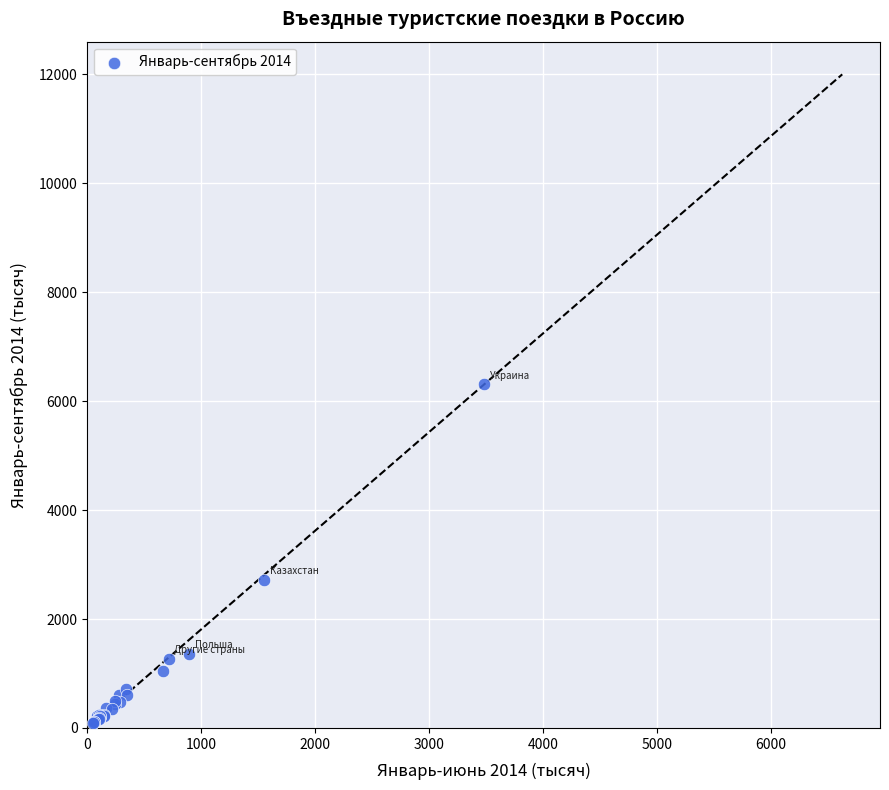

What Y value in the scatter plot is closest to 3203?

2723